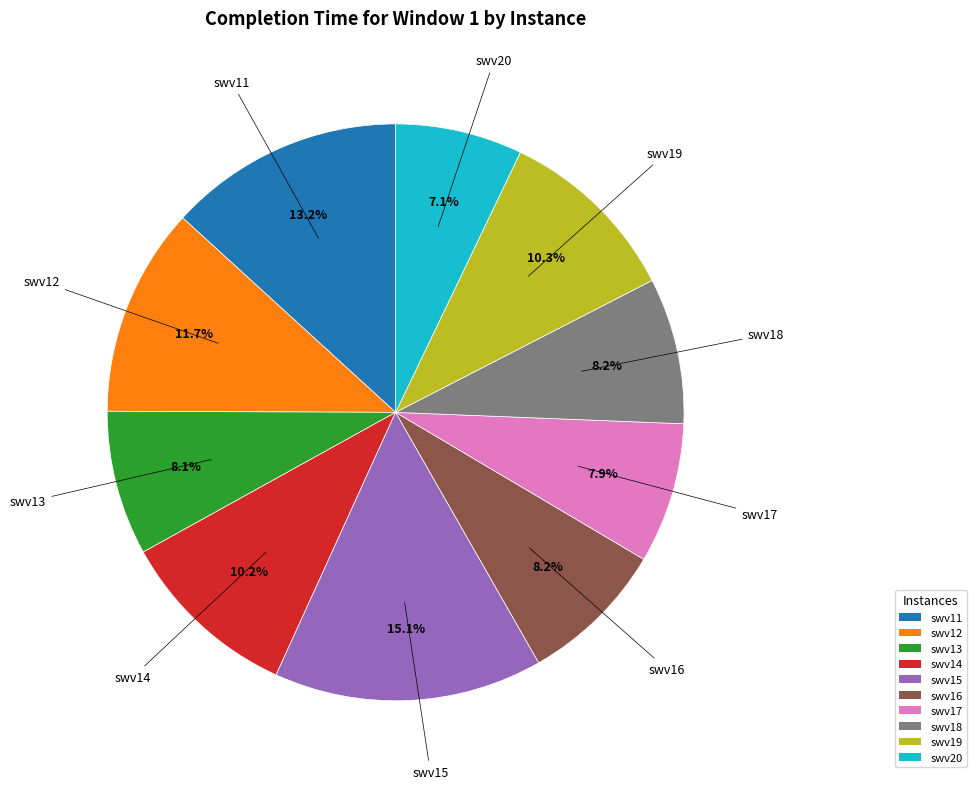

To the nearest percent, what is the difference between the largest and smallest slice percentages?

8%